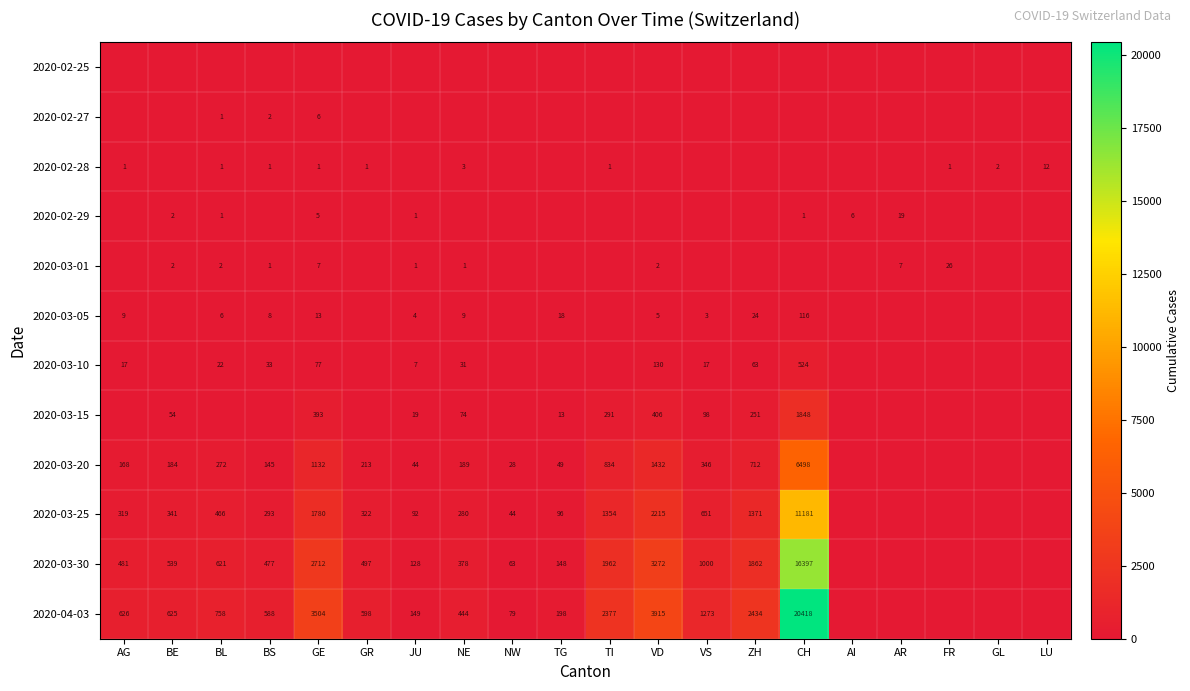

Is it true that 2020-03-15 equals 406 at VD?

True